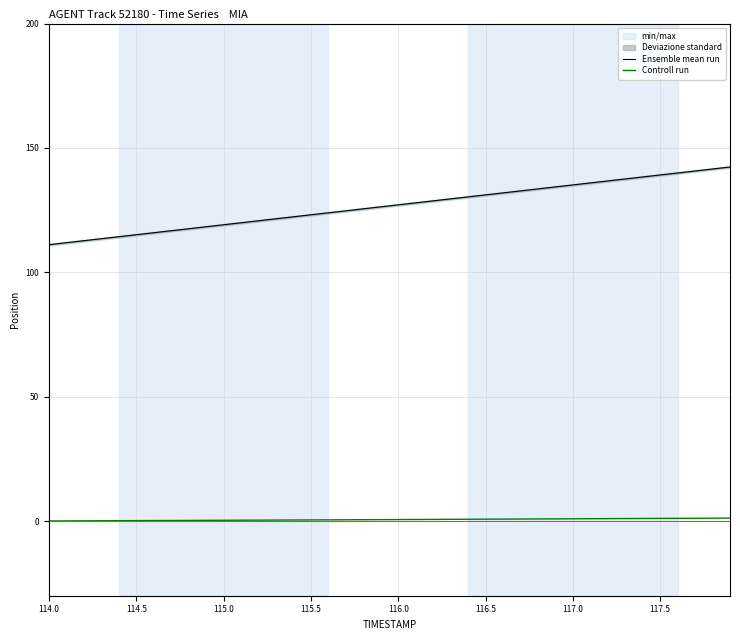

True or false: Controll run and Ensemble mean run cross at least once.

False